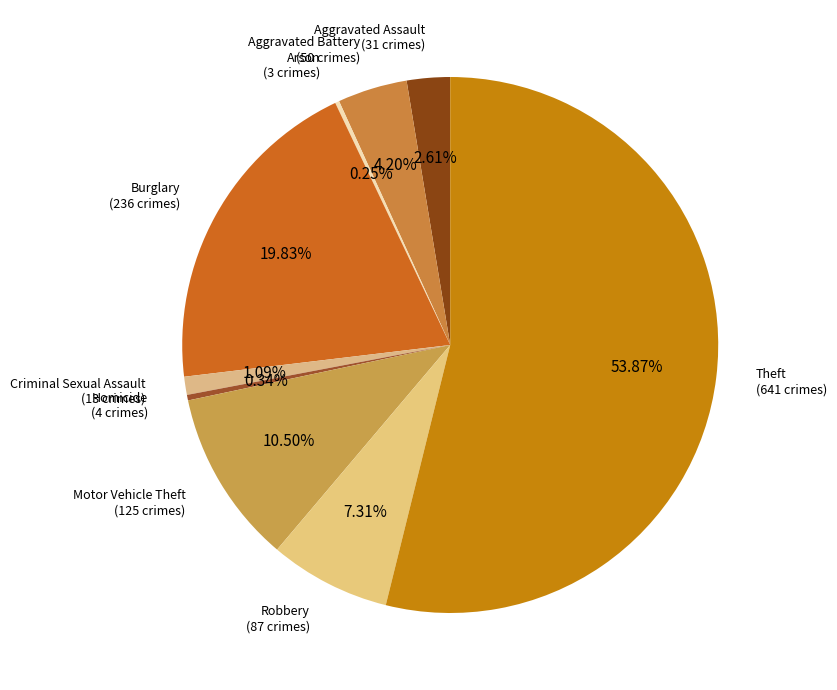

Which slice is the smallest?

Arson